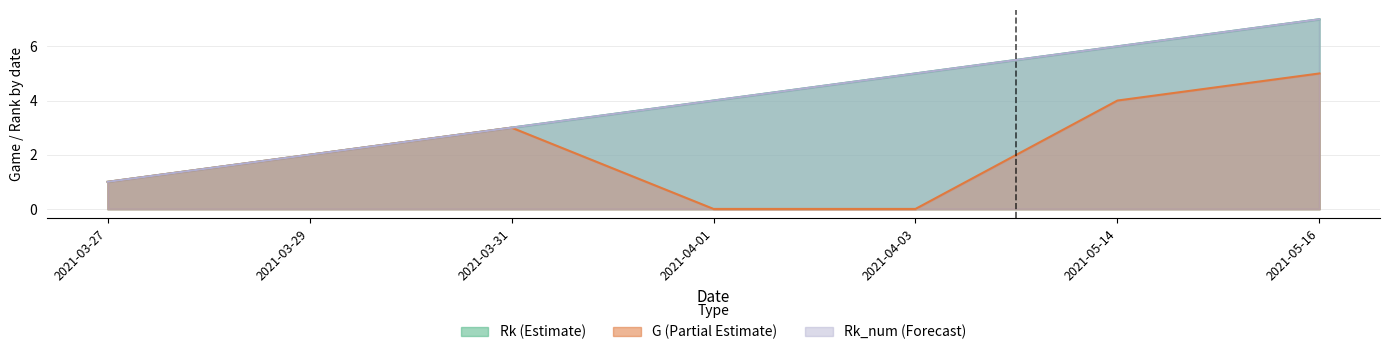

True or false: Rk_num and Rk cross at least once.

False